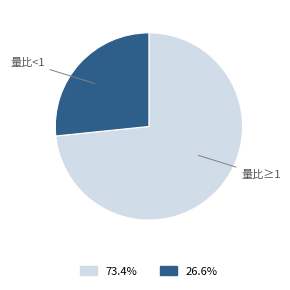

How many segments does this pie chart have?

2